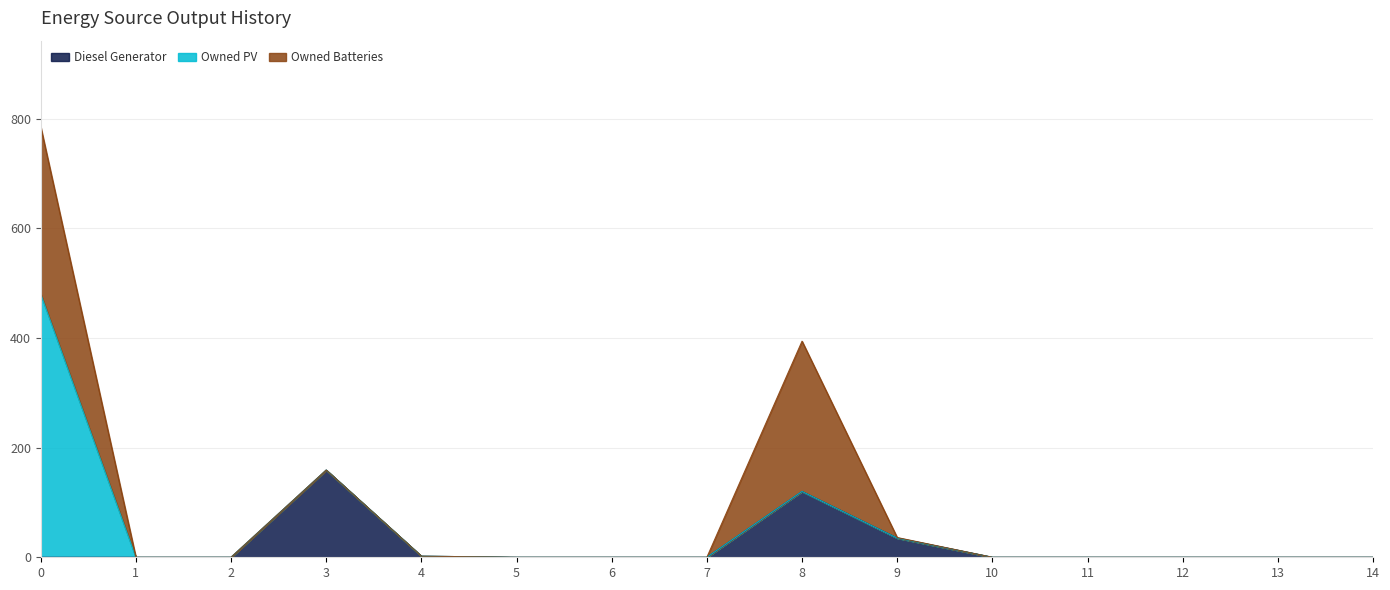

Which series has the largest total across all categories?

Owned Batteries